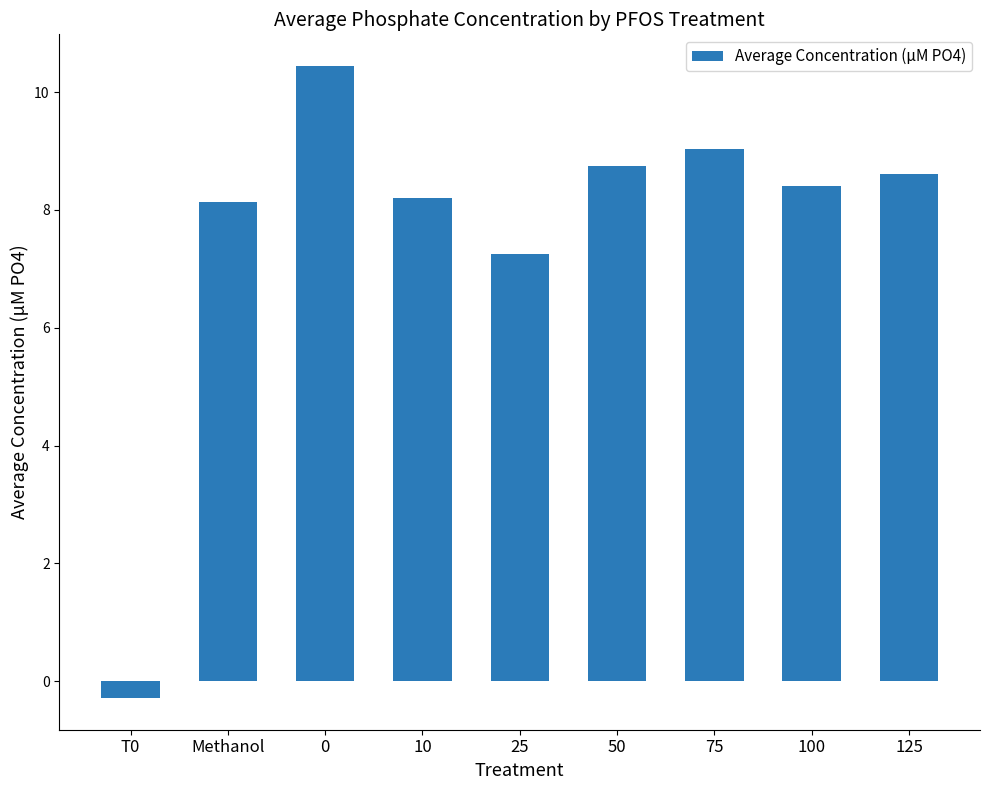

What is the smallest value displayed?

-0.3